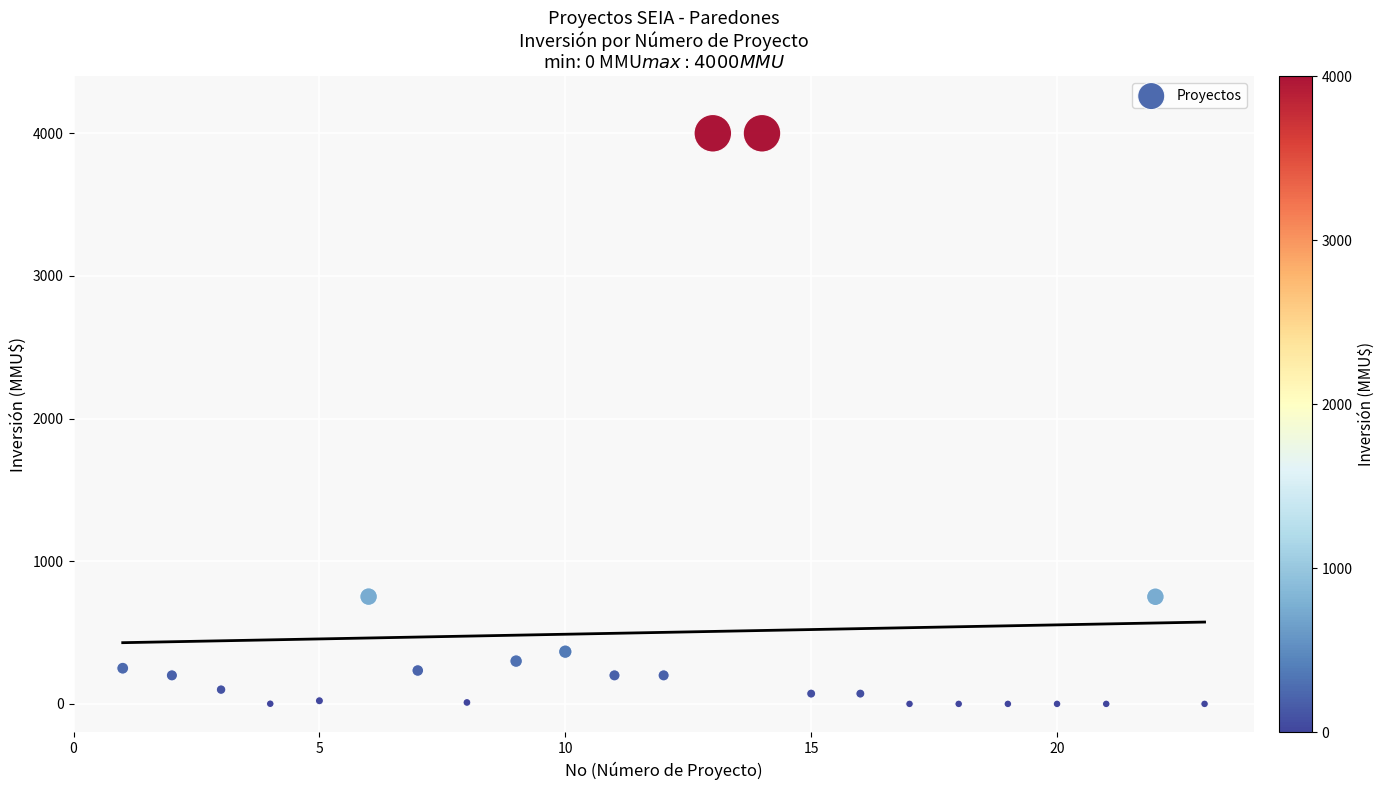

What is the range of Y values (max minus min)?

4000